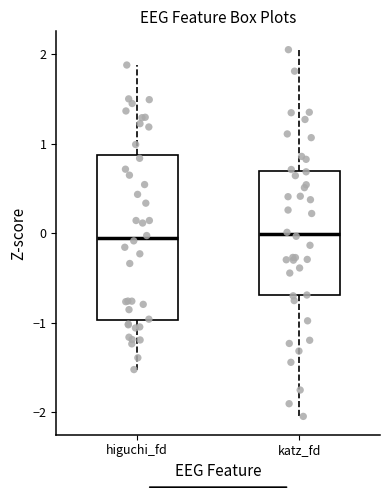

Reading left to right, transcribe this box plot: for each box, give where its median line is, the range the box spans, and where its two whiskers end, as read against the y-axis. The values are not printed on the chart, so give them approximately, as read against the axis.

higuchi_fd: median -0.1, box -1.0 to 0.9, whiskers -1.5 to 1.9
katz_fd: median 0.0, box -0.7 to 0.7, whiskers -2.0 to 2.1